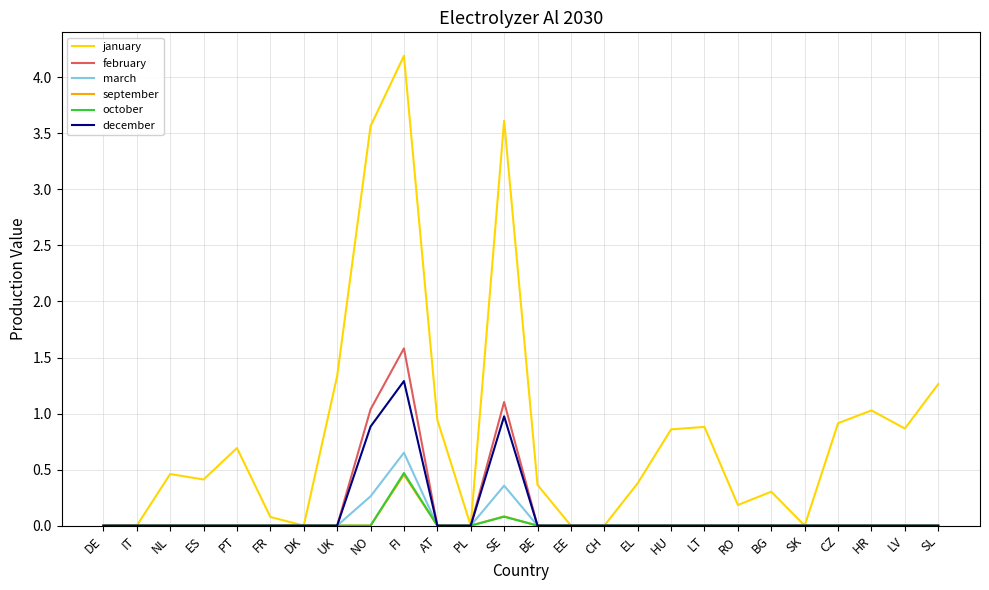

What is the total value across all series at FI?

8.6